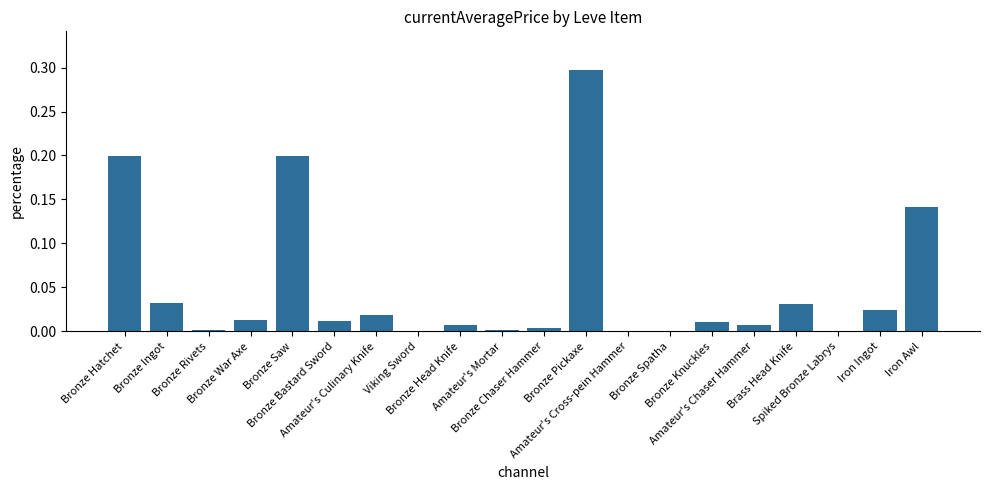

Count the number of data series in this chart.

1